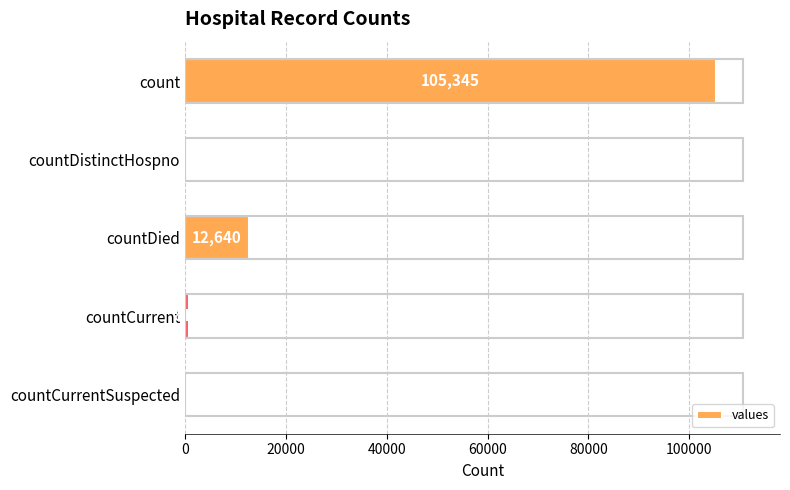

Which has a higher value, countDistinctHospno or countCurrent?

countCurrent